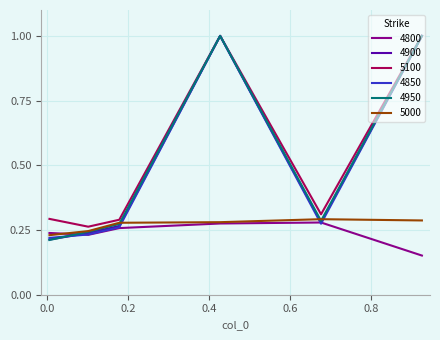

What is the highest value of the 5100 series?

1.0